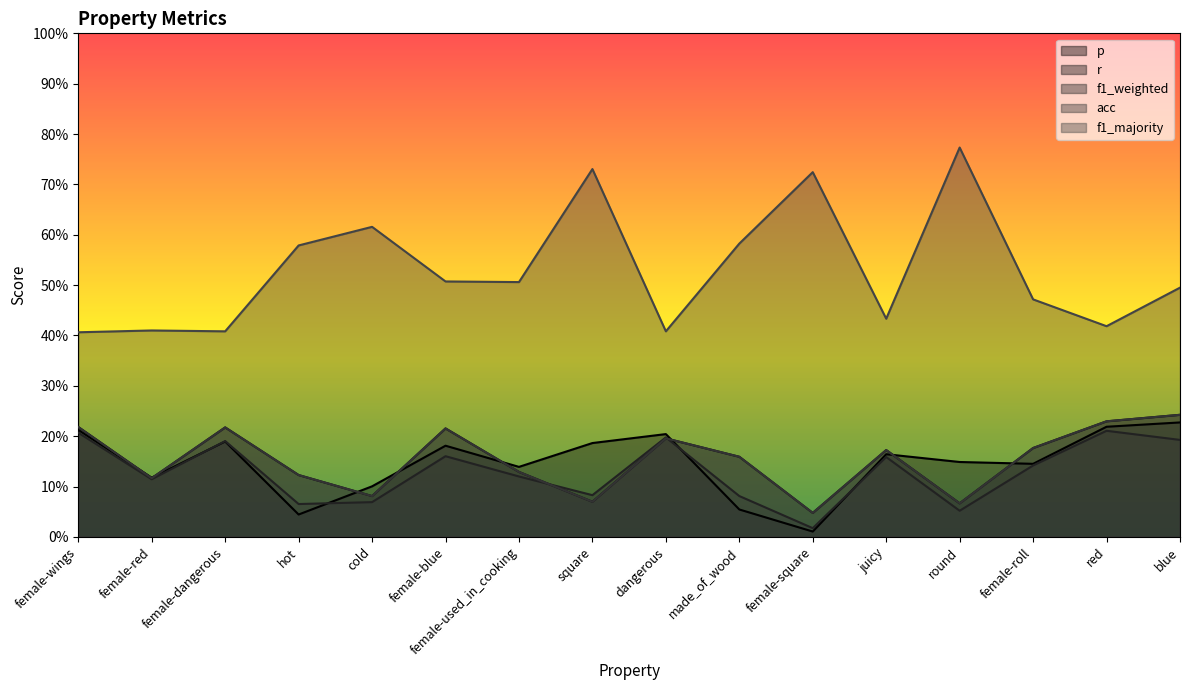

How many interior local peaks does the r series have?

4